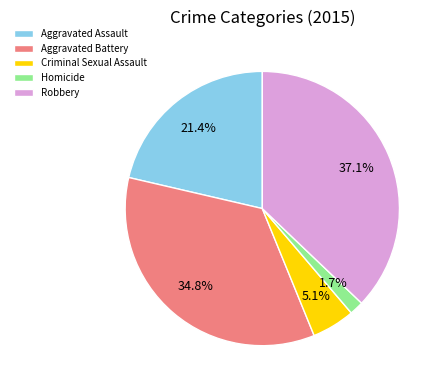

How many slices are in this pie chart?

5